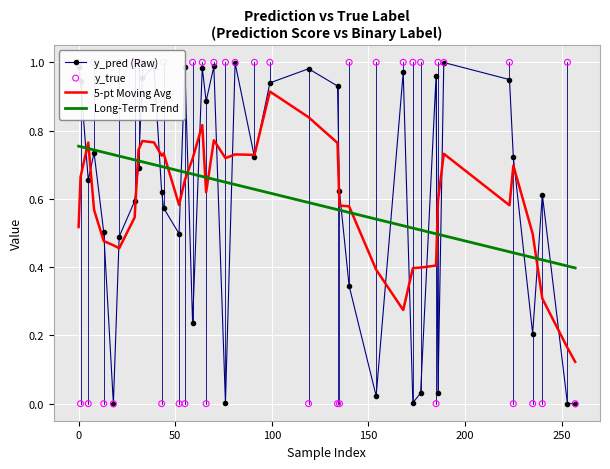

What are all the series names shown in the legend?

y_pred (Raw), 5-pt Moving Avg, Long-Term Trend, y_true